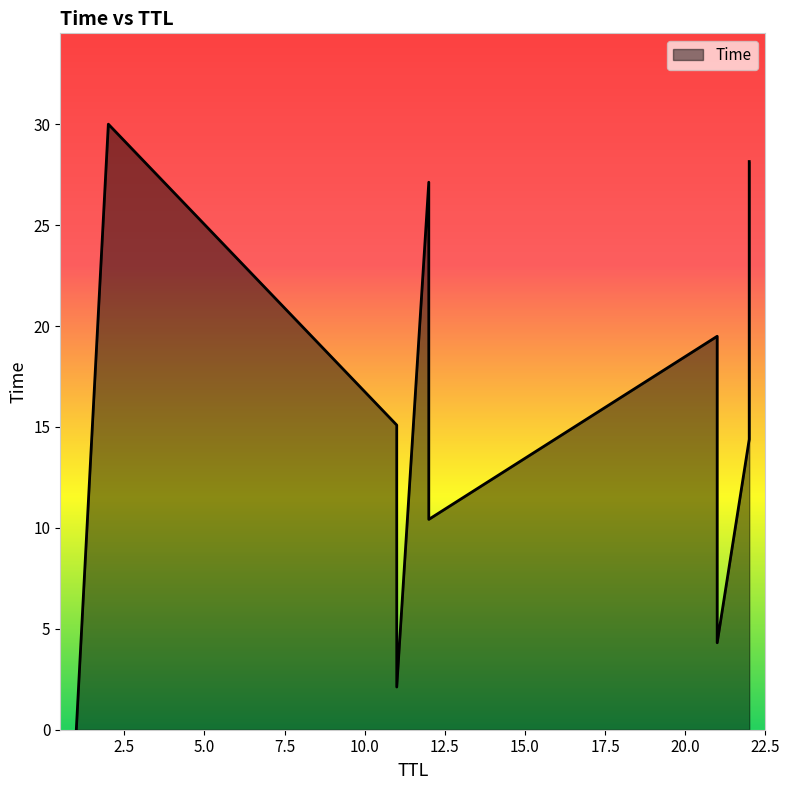

What is the label of the 4th point from the right?

21